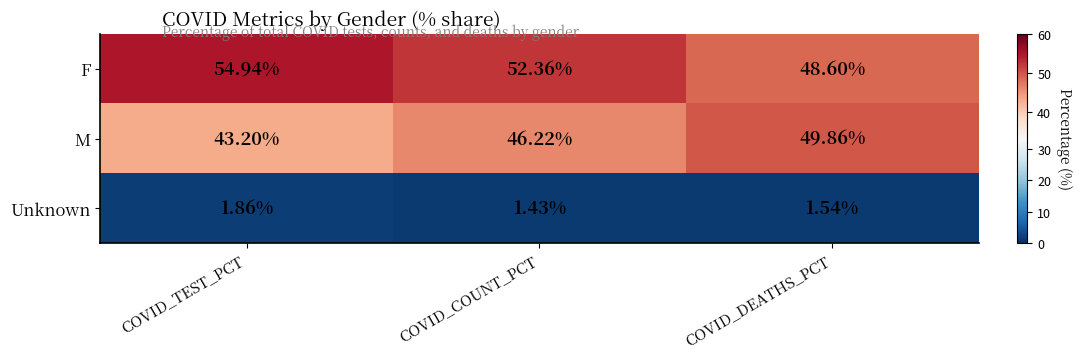

Which series has the largest total across all categories?

F